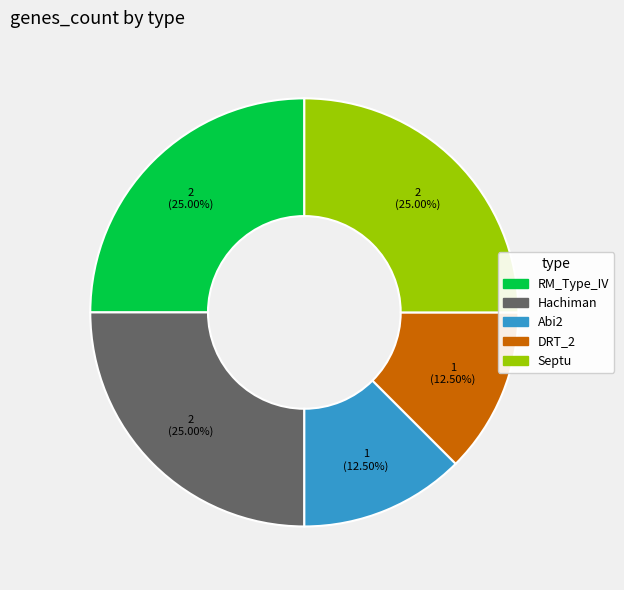

Count the number of slices in the pie.

5